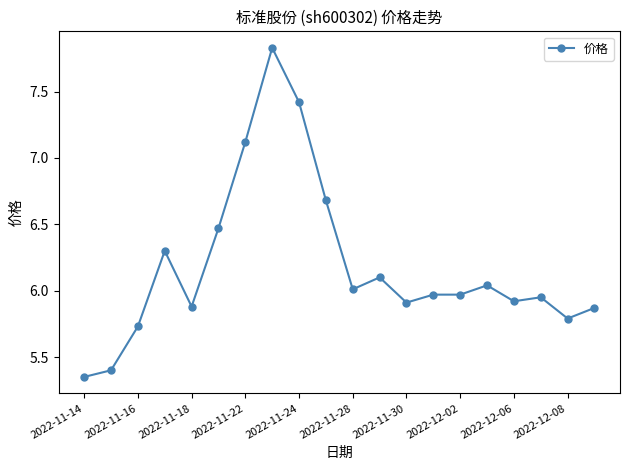

What is the difference between the second highest and minimum values?

2.1